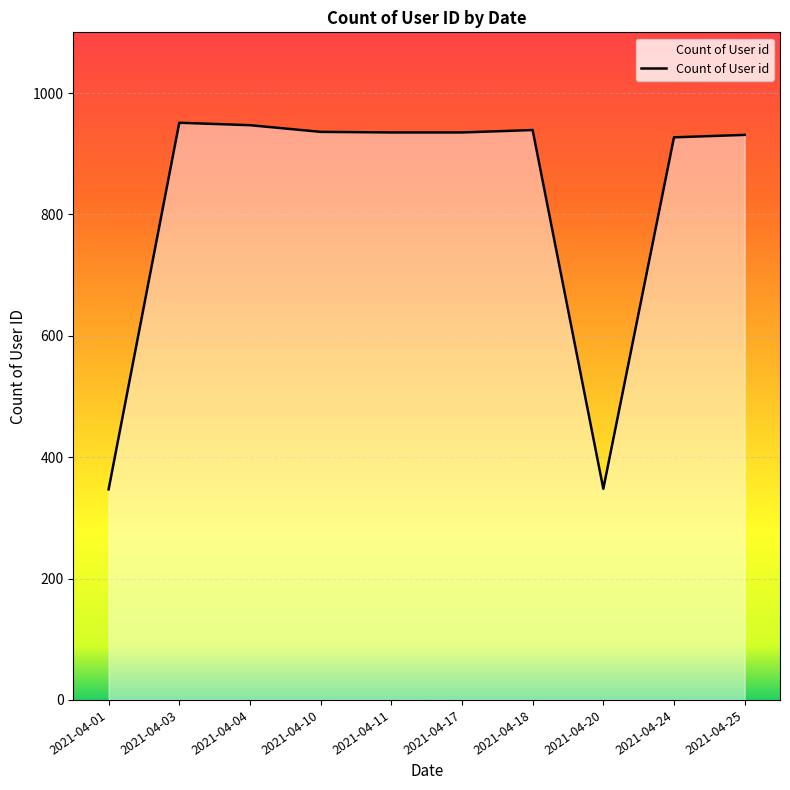

Where does the data first go above 935?

2021-04-03